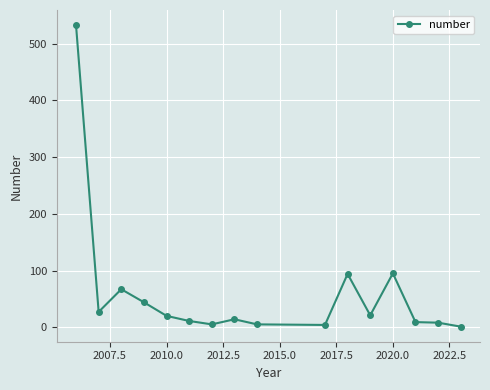

Does the chart display data point markers on the line(s)?

Yes